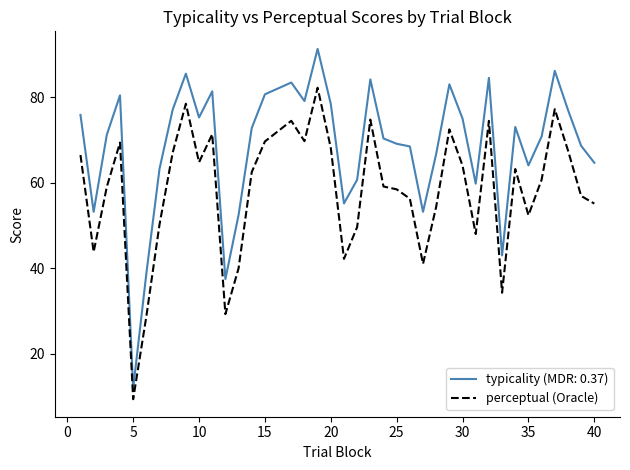

Which series has the largest range (max minus min)?

typicality (MDR: 0.37)